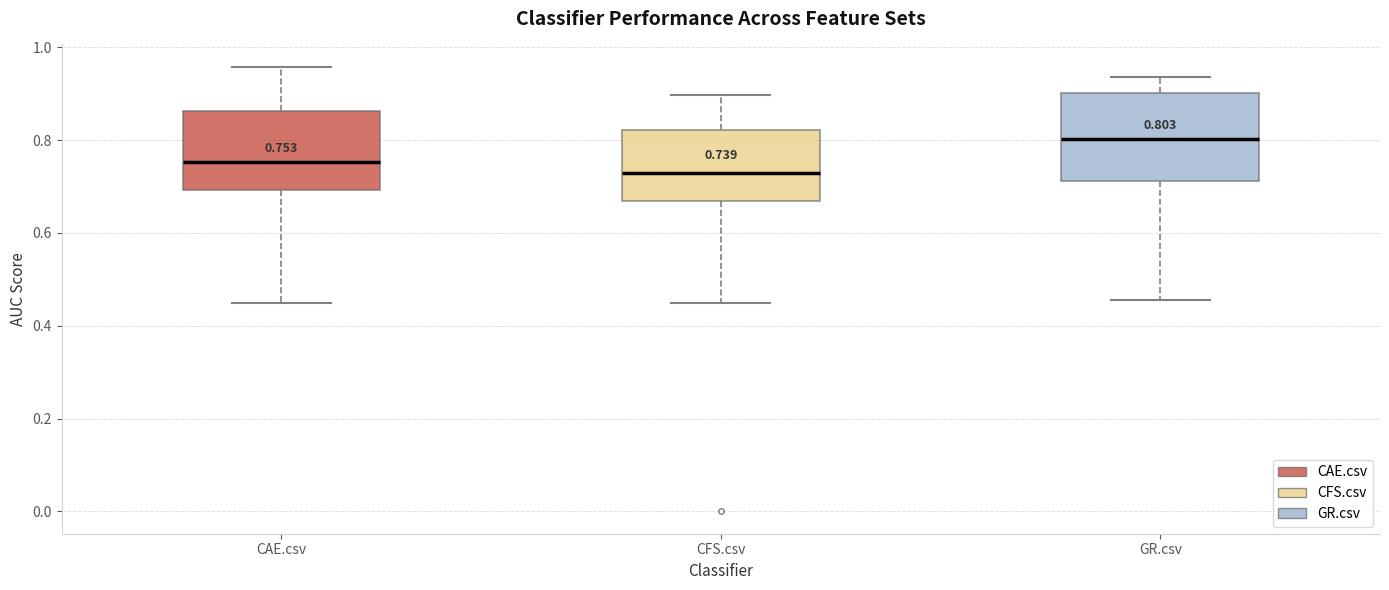

Which box has the lowest median line?

CFS.csv